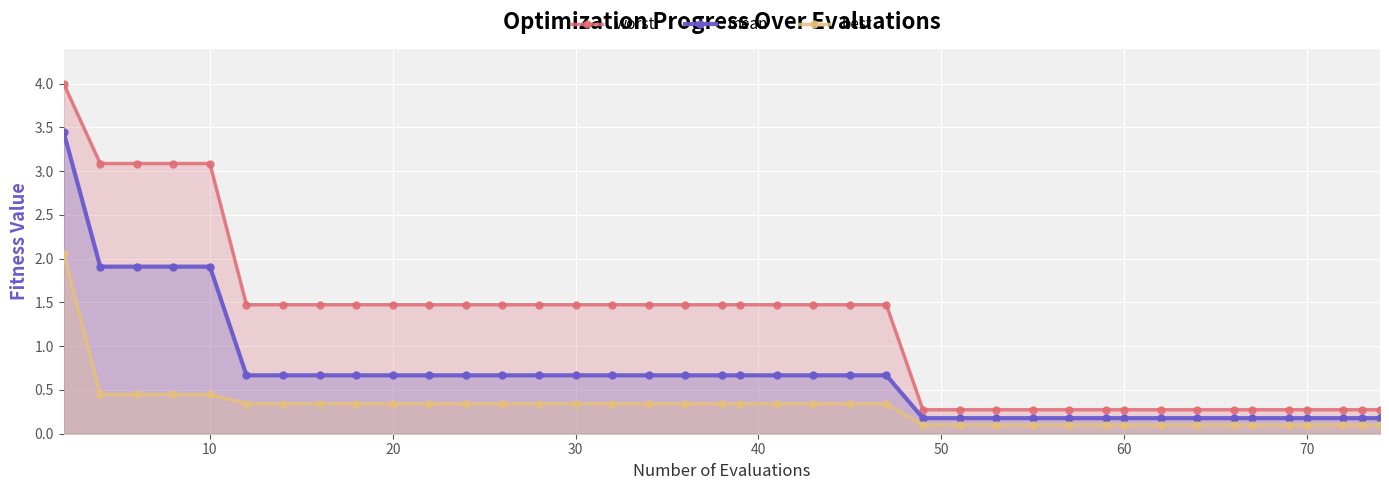

Is it true that worst equals 1.5 at 20?

True